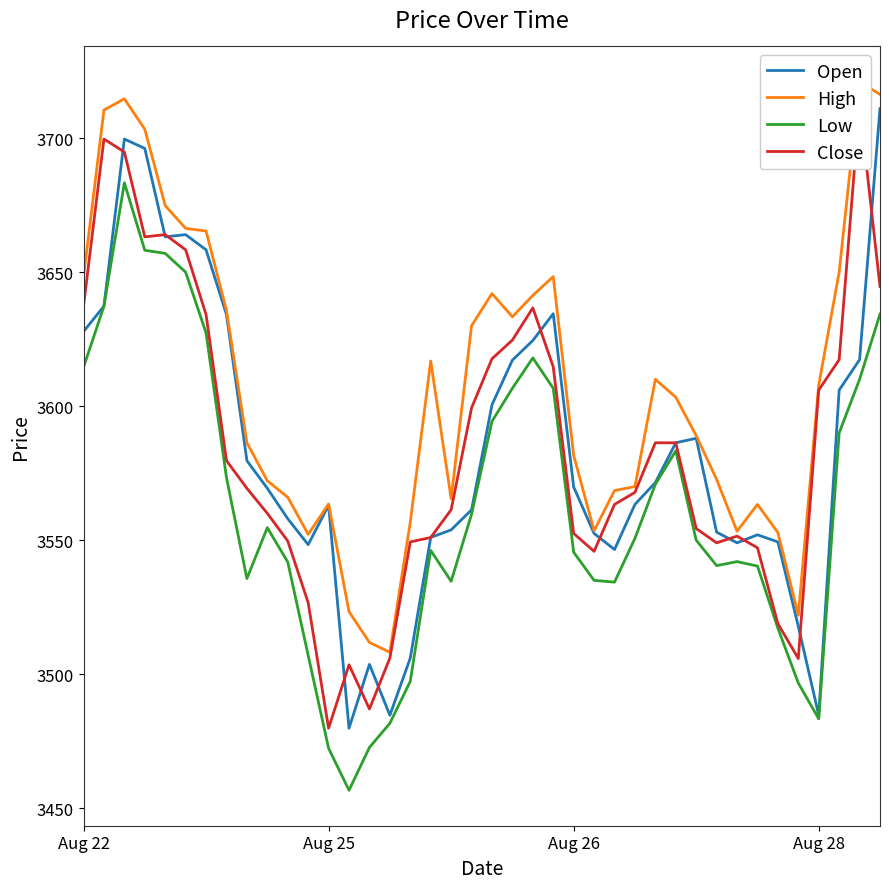

Rank the series at 18 from lowest to highest value.

Low, Open, Close, High